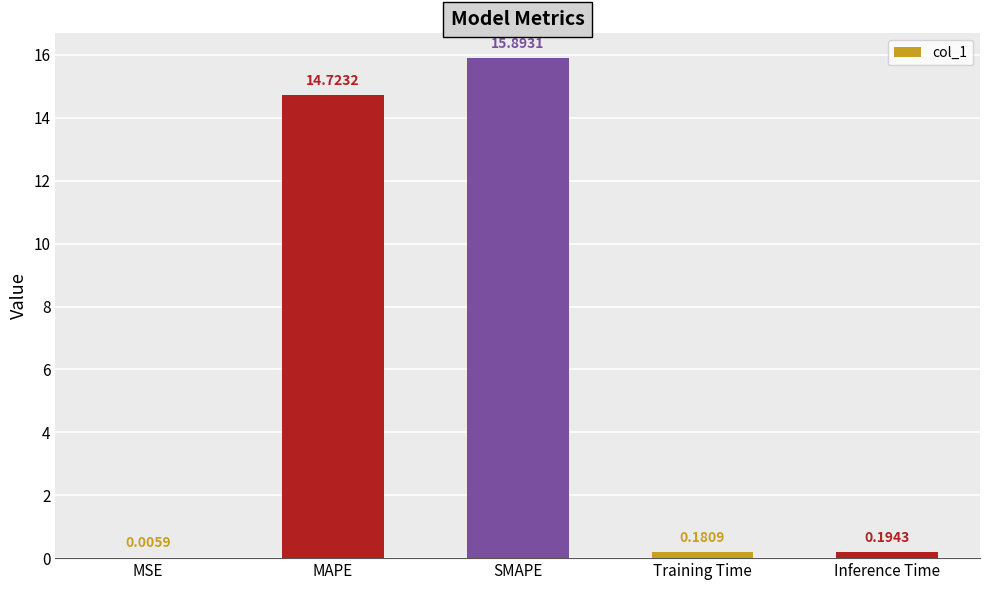

What is the sum of the values at MSE and SMAPE?

15.9